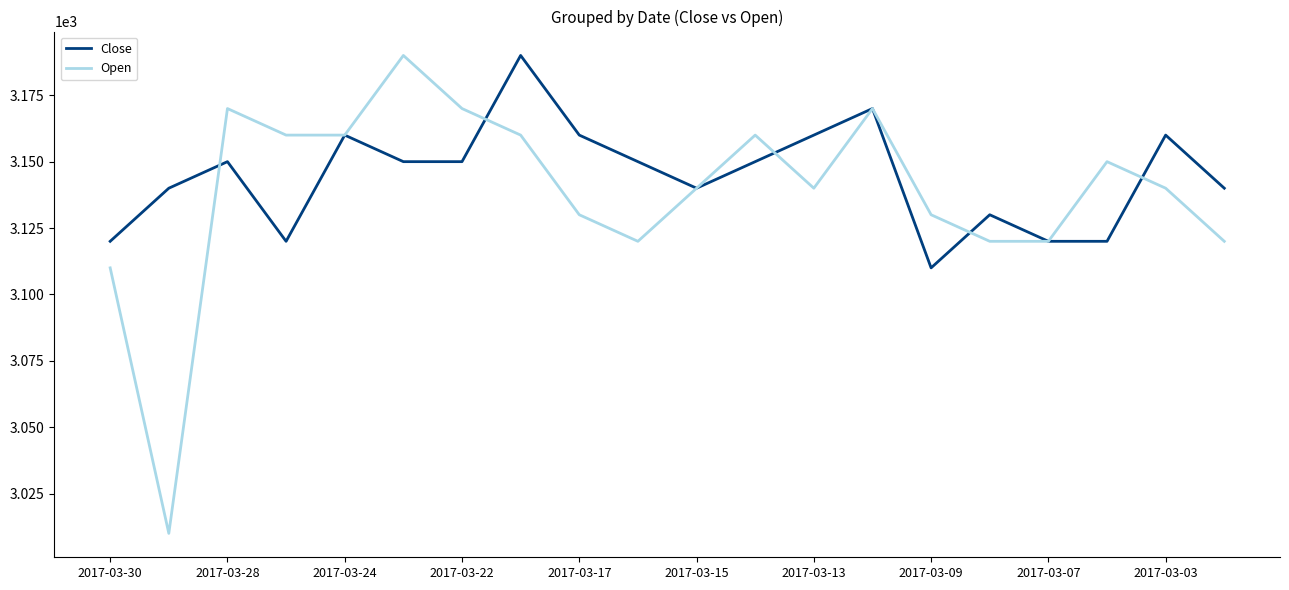

Which series has the largest range (max minus min)?

Open